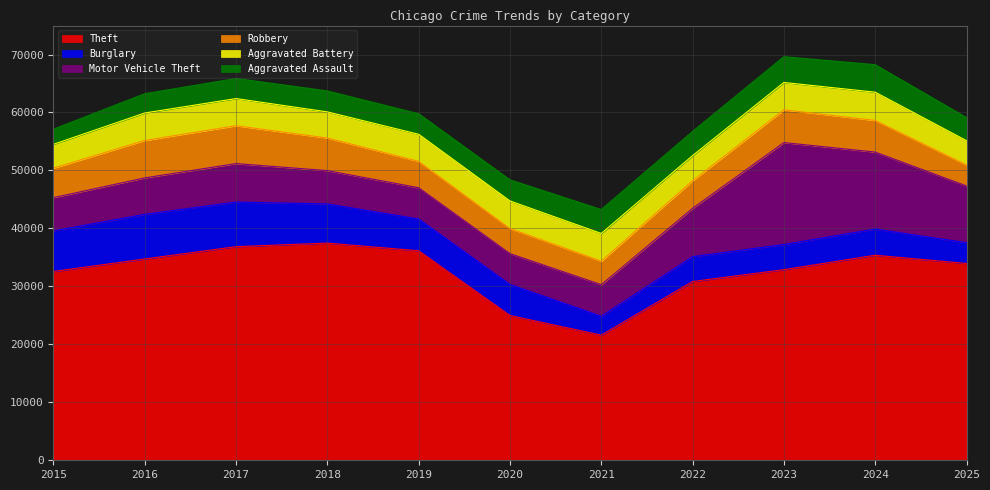

Is it true that Aggravated Assault equals 3324 at 2016?

True